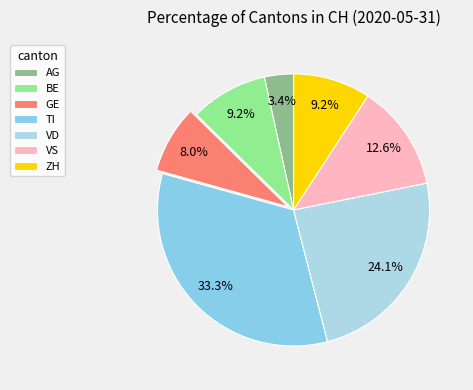

To the nearest percent, what is the combined percentage of VS and VD?

37%